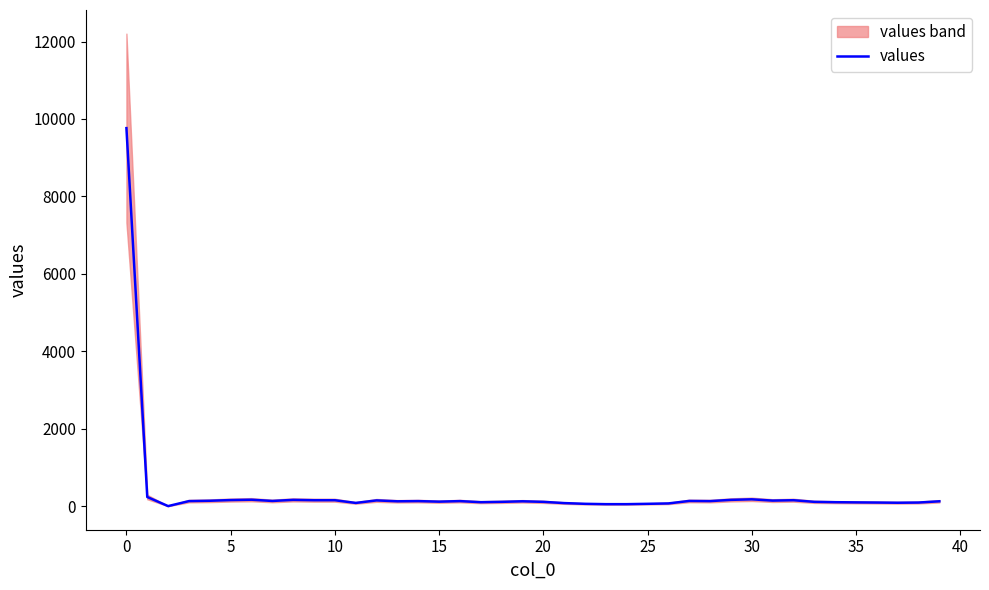

What value does the data have at 37, to the nearest 10?

90